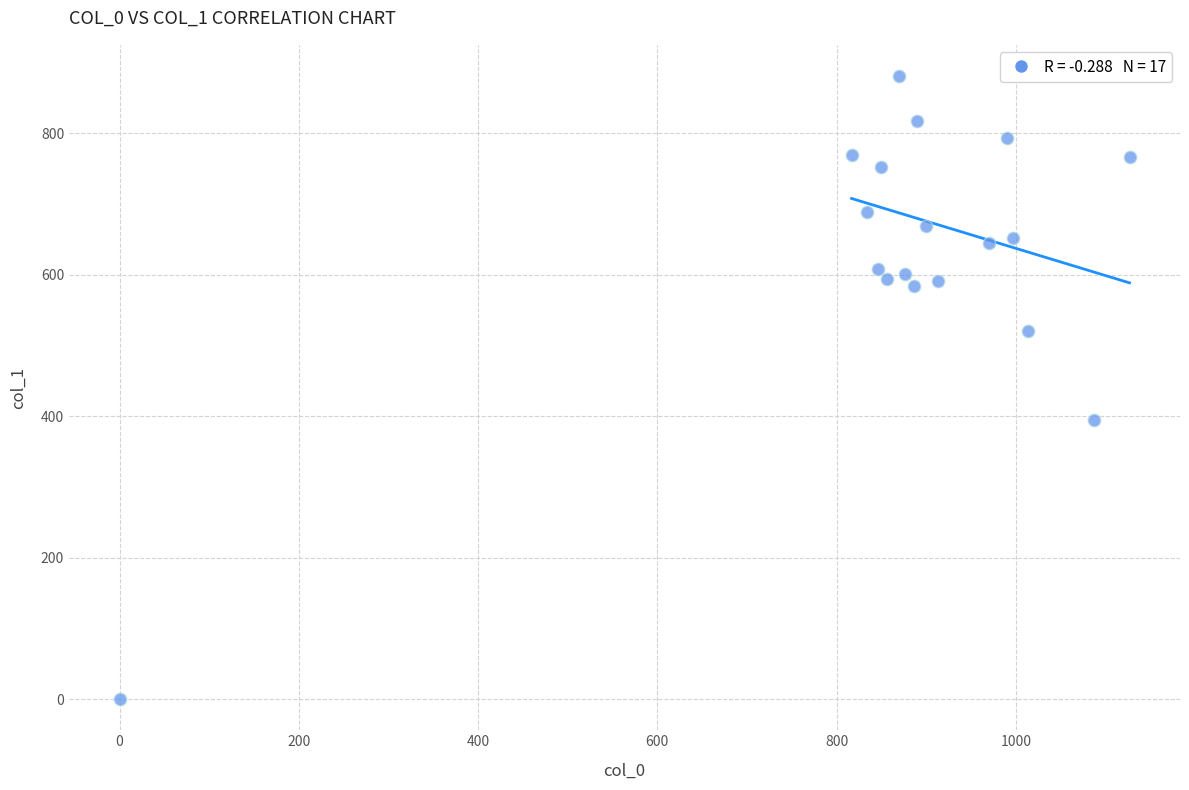

What Y value in the scatter plot is closest to 440?

394.9